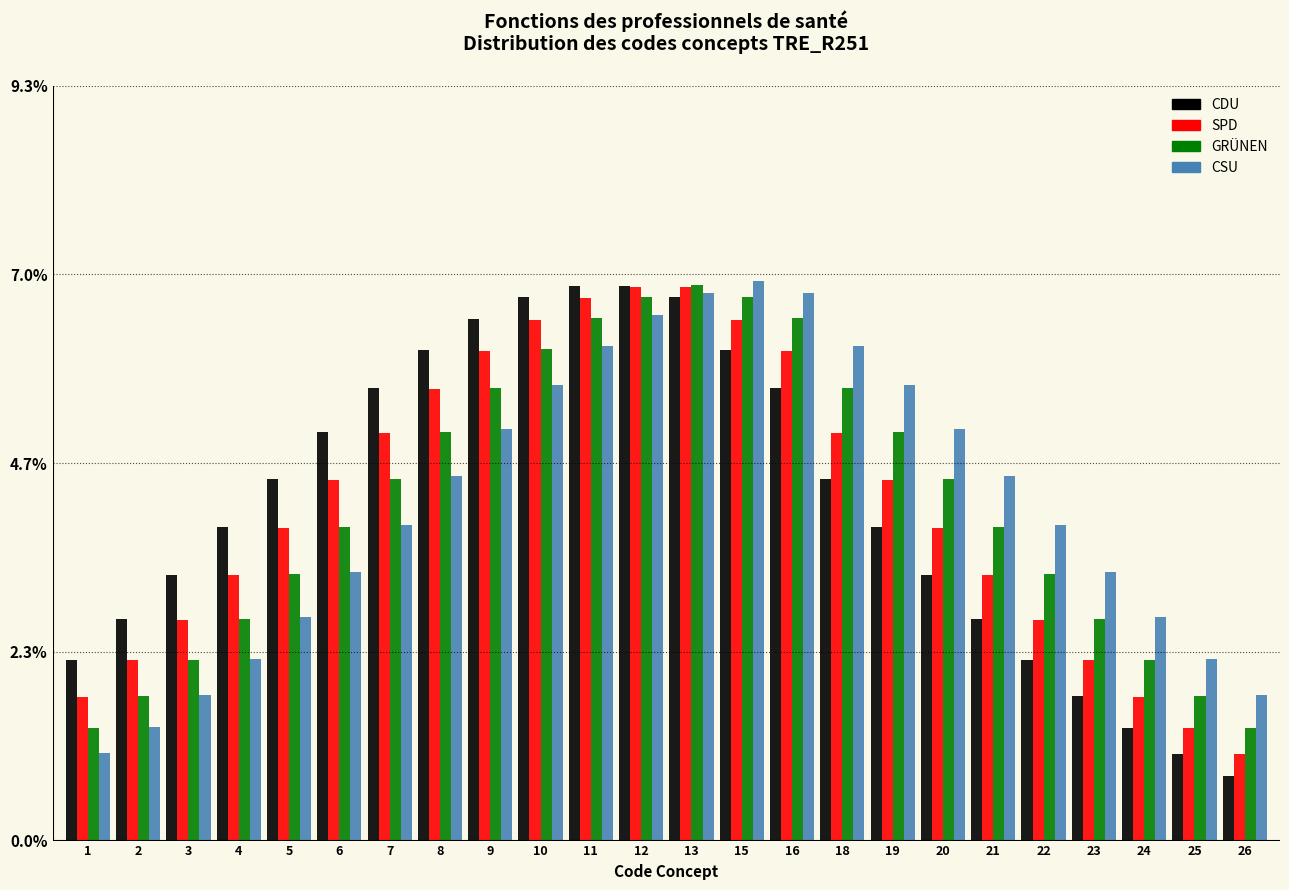

What is the smallest value displayed?

0.8